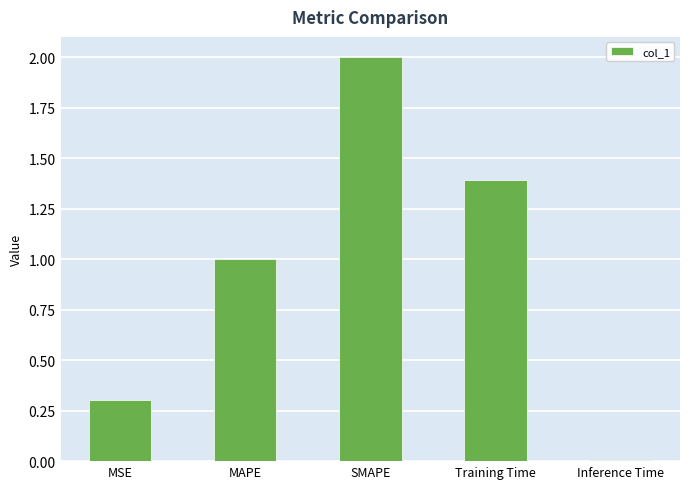

Does the chart contain stacked bars?

No